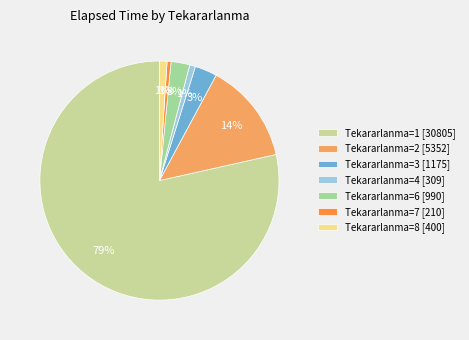

How many slices are in this pie chart?

7